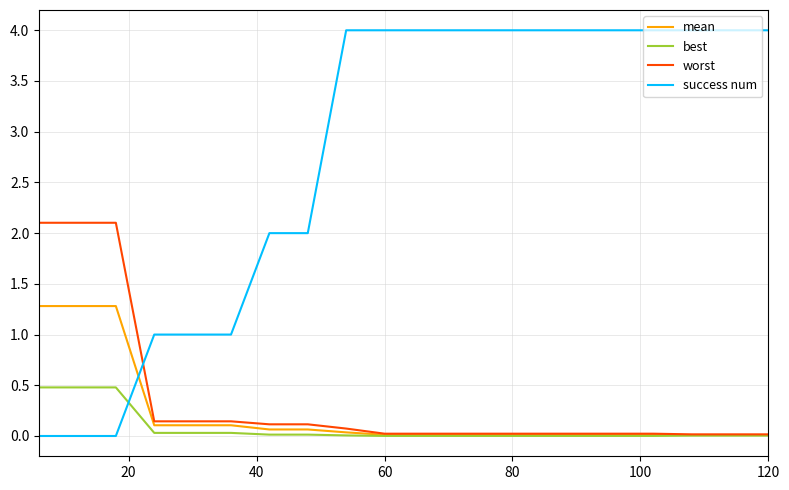

List the series in order of their peak value, highest first.

success num, worst, mean, best